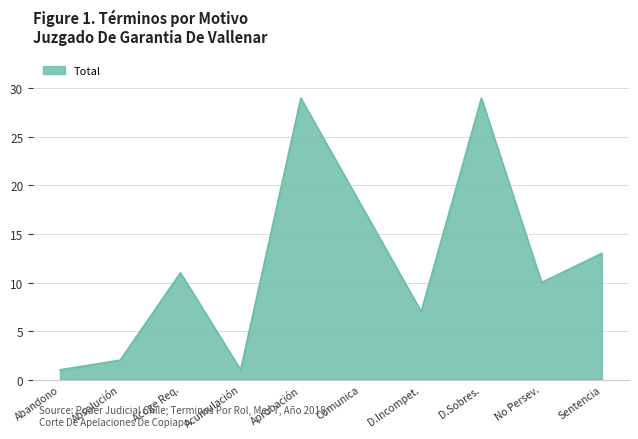

Which has a higher value, Comunica or D.Incompet.?

Comunica